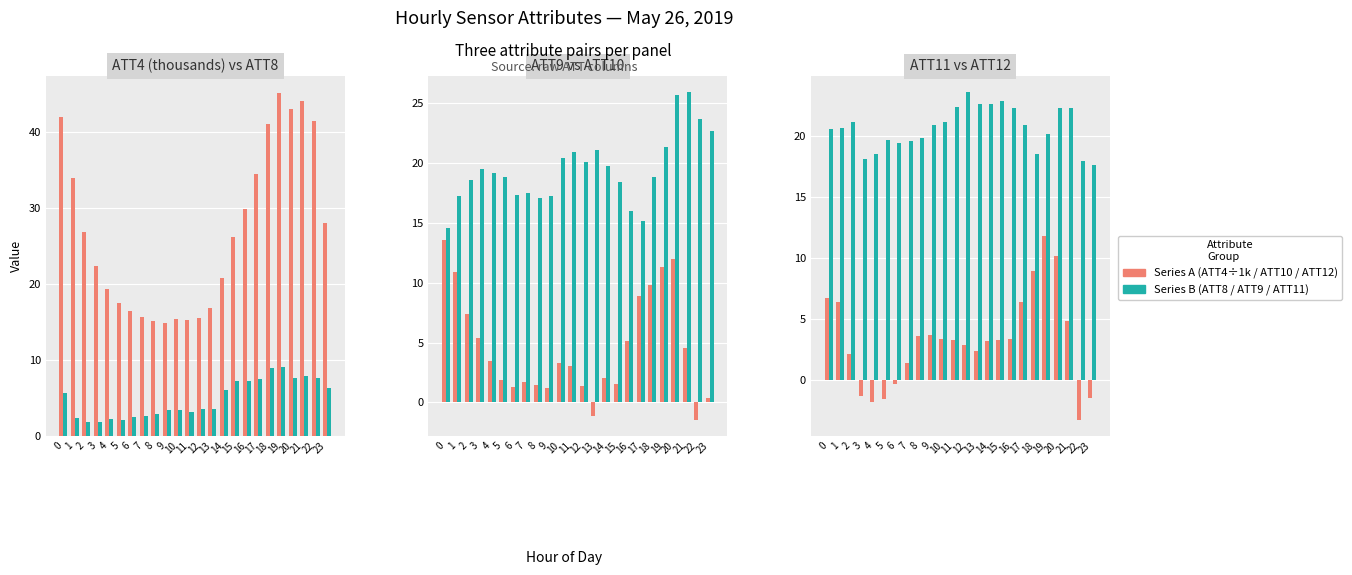

What is the value of the ATT4 (÷1000) bar at the 6th from the left?

17.5